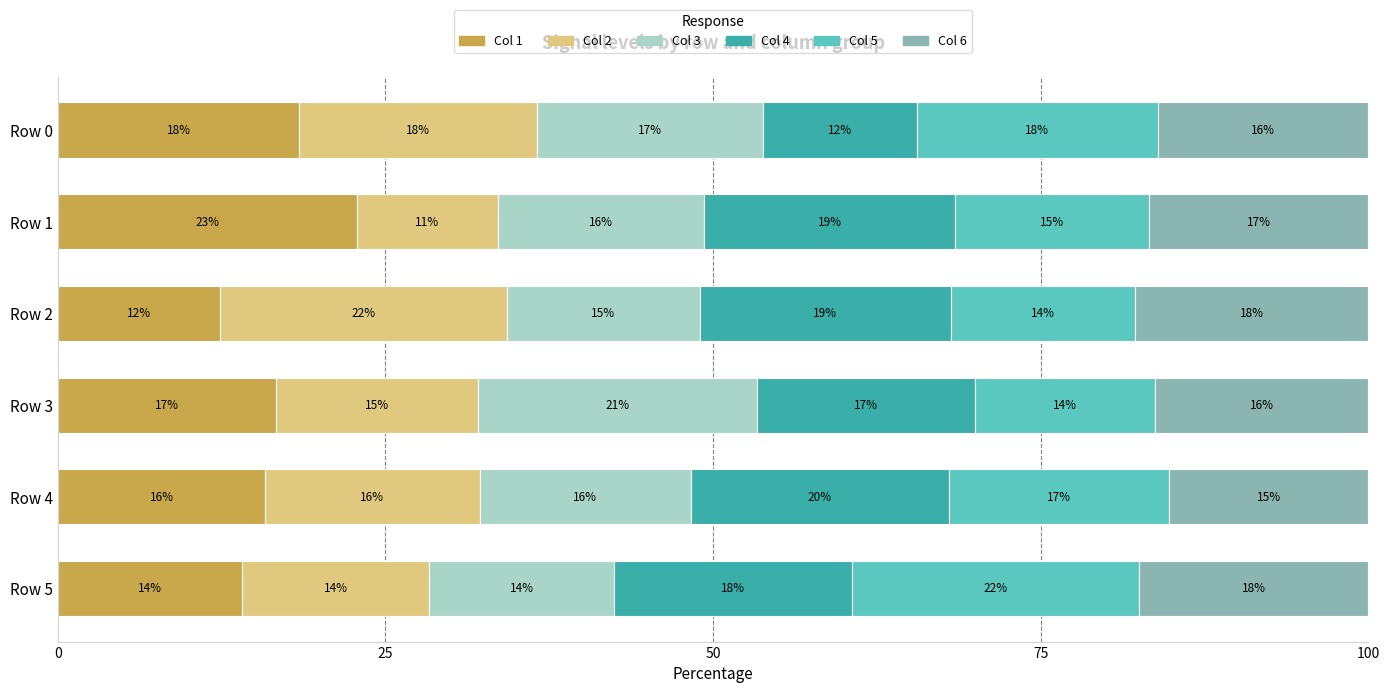

What is the difference between the maximum and minimum values in the Col 3 series?

7.2